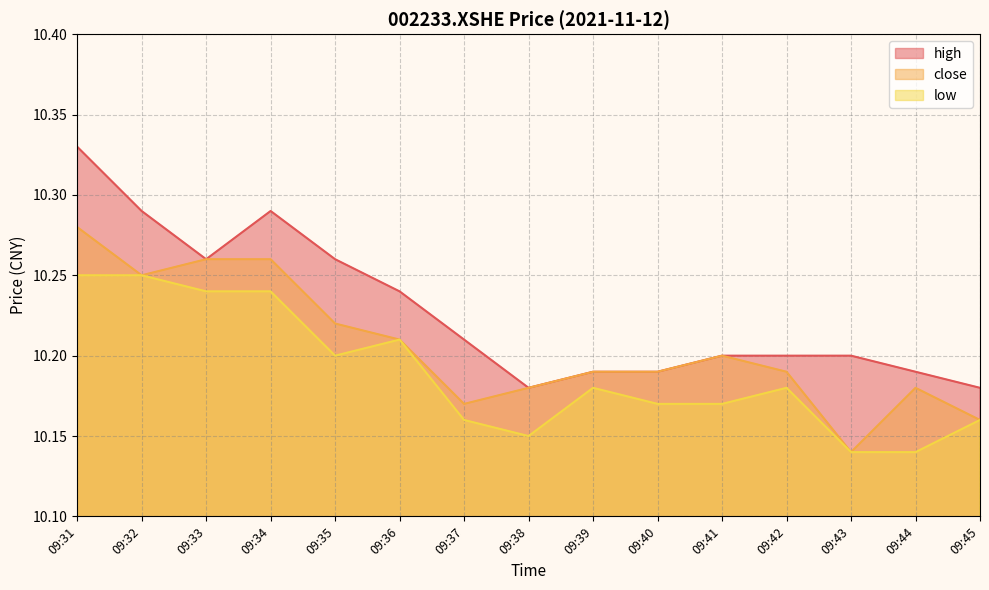

At which category does low reach its first local peak?

09:36